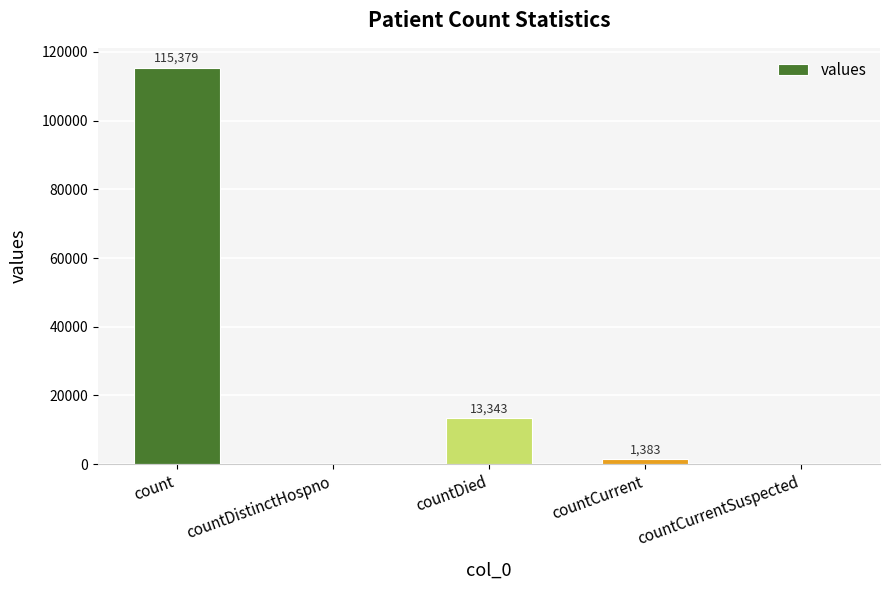

Where is the data nearest to the value 57689?

countDied